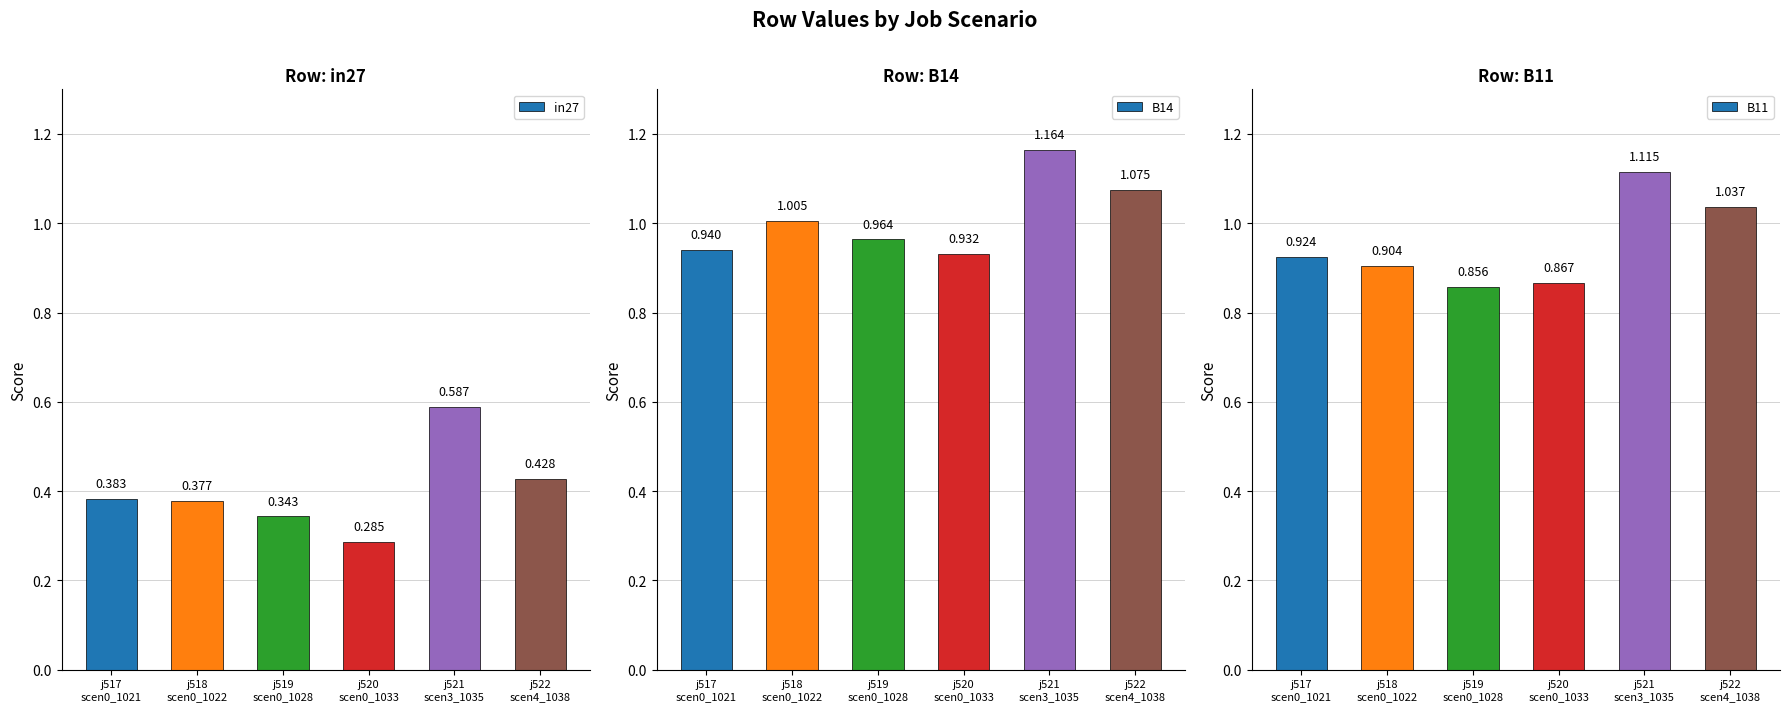

What is the sum of the in27 values at j517
scen0_1021 and j521
scen3_1035?

1.0